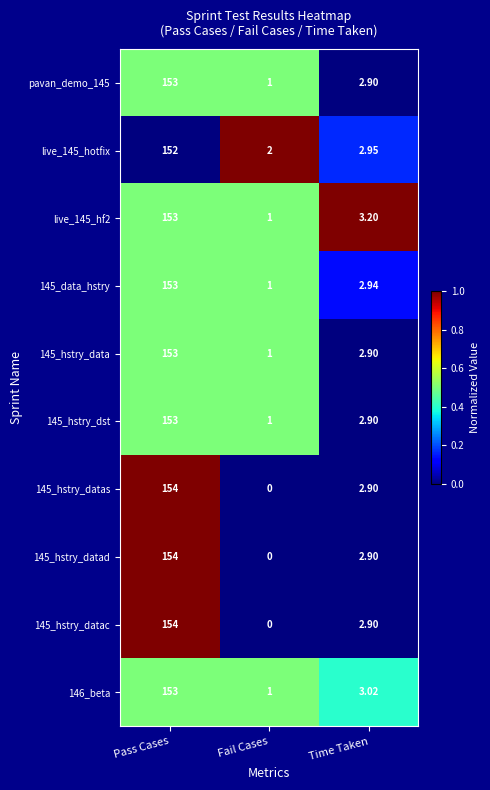

At which label is 146_beta closest to 77?

Time Taken